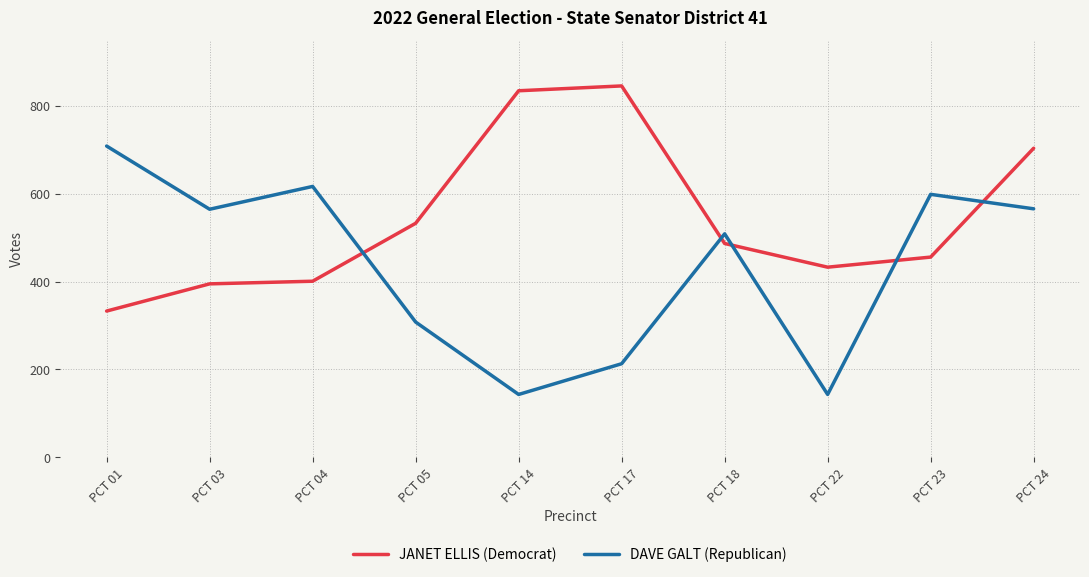

The value of JANET ELLIS (Democrat) at PCT 18 is 487. True or false?

True